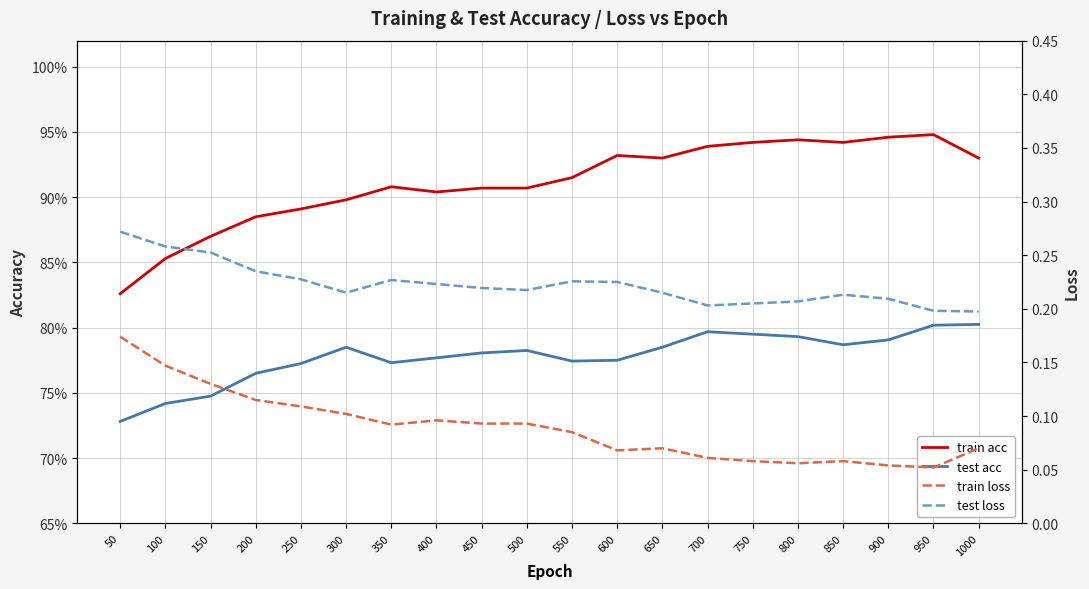

True or false: train acc and test loss intersect in this chart.

False